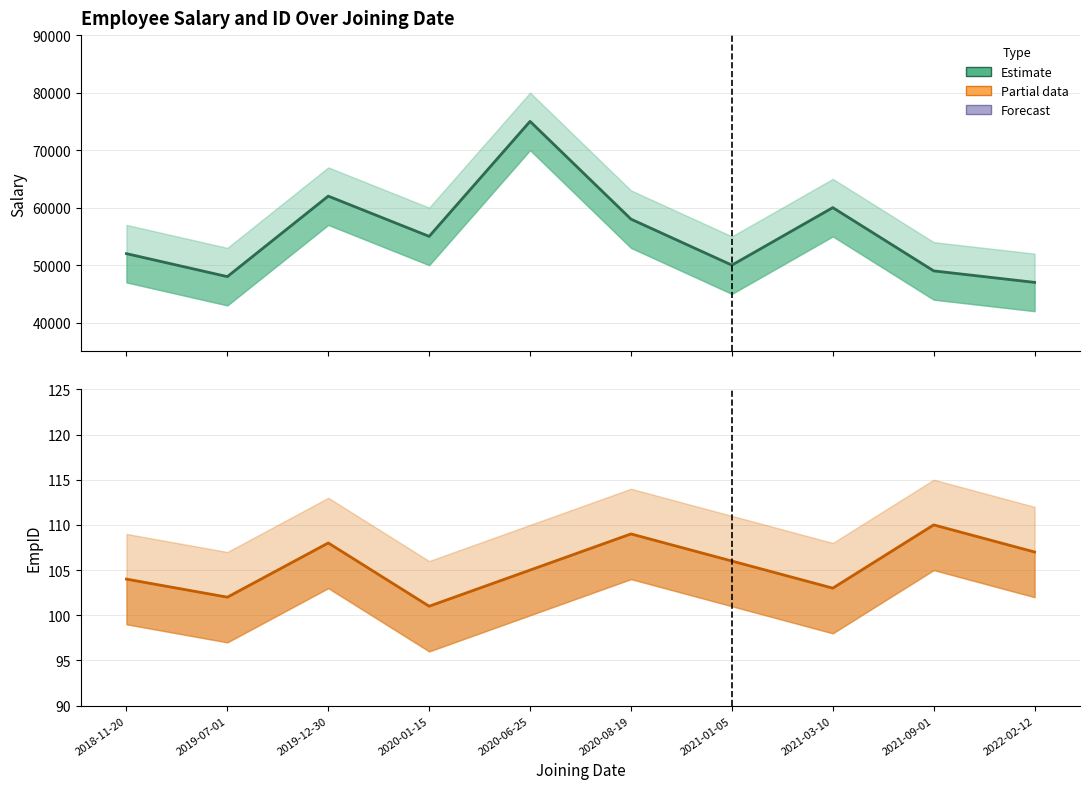

List the labels in order of Salary value, smallest first.

2022-02-12, 2019-07-01, 2021-09-01, 2021-01-05, 2018-11-20, 2020-01-15, 2020-08-19, 2021-03-10, 2019-12-30, 2020-06-25